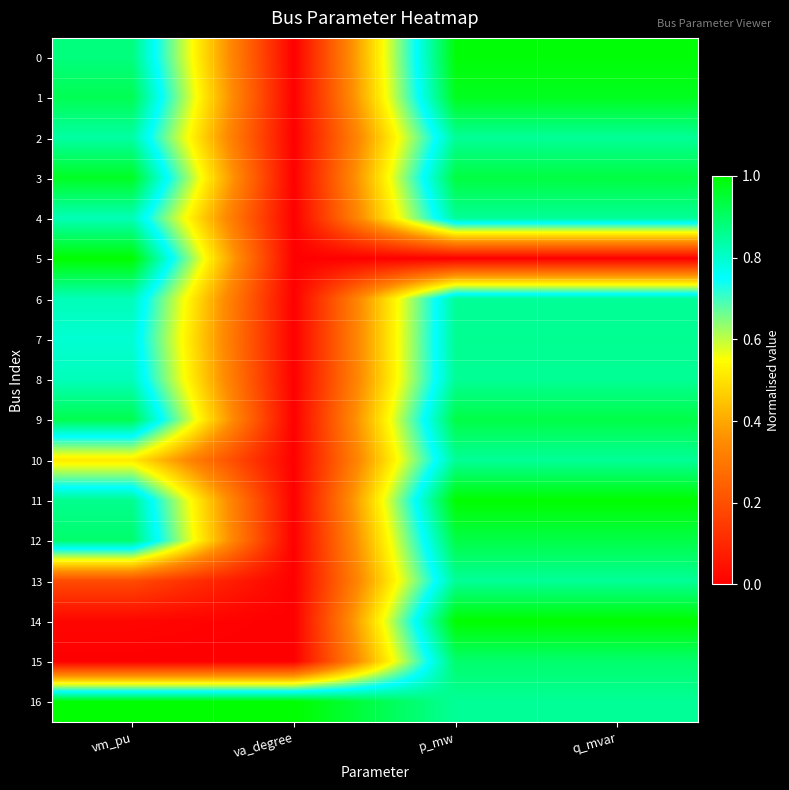

Which series has the largest total across all categories?

16